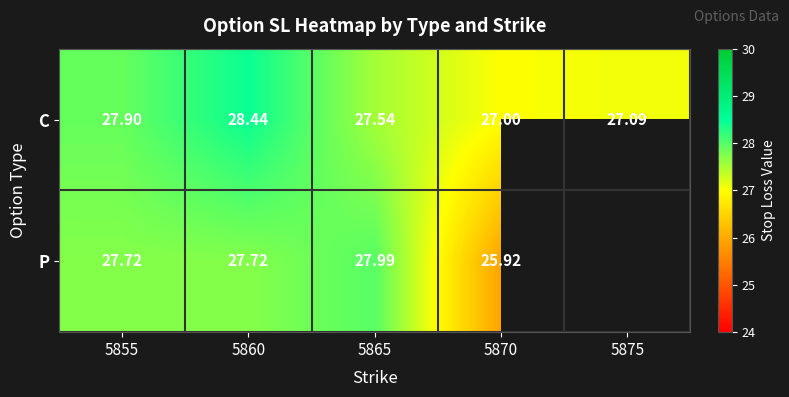

Rank the series at 5865 from lowest to highest value.

C, P